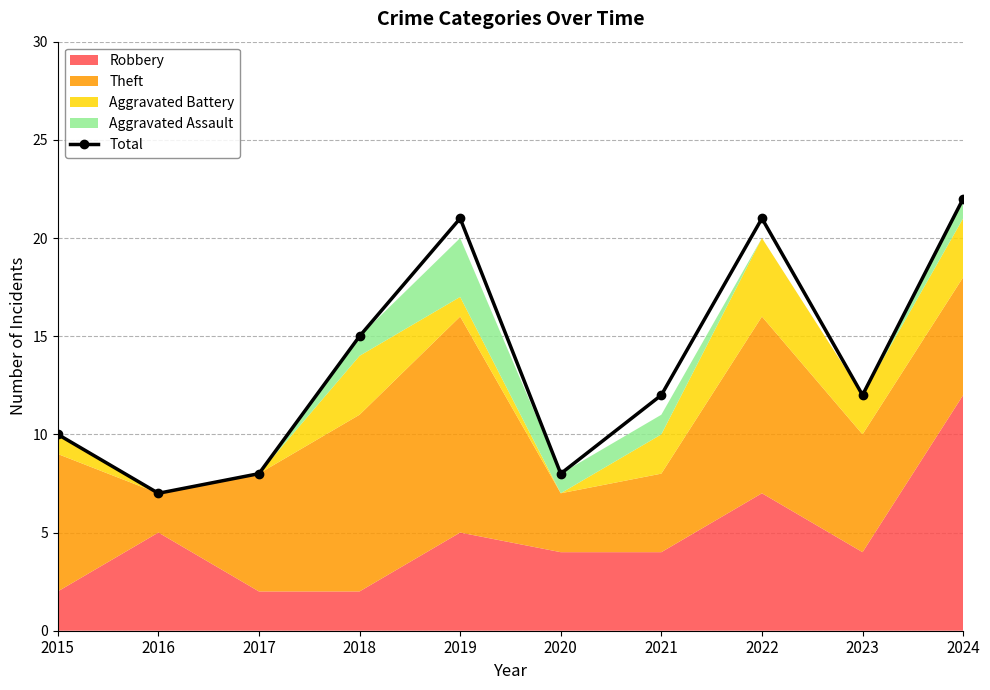

Rank the categories by value from lowest to highest.

2016, 2017, 2020, 2015, 2021, 2023, 2018, 2019, 2022, 2024